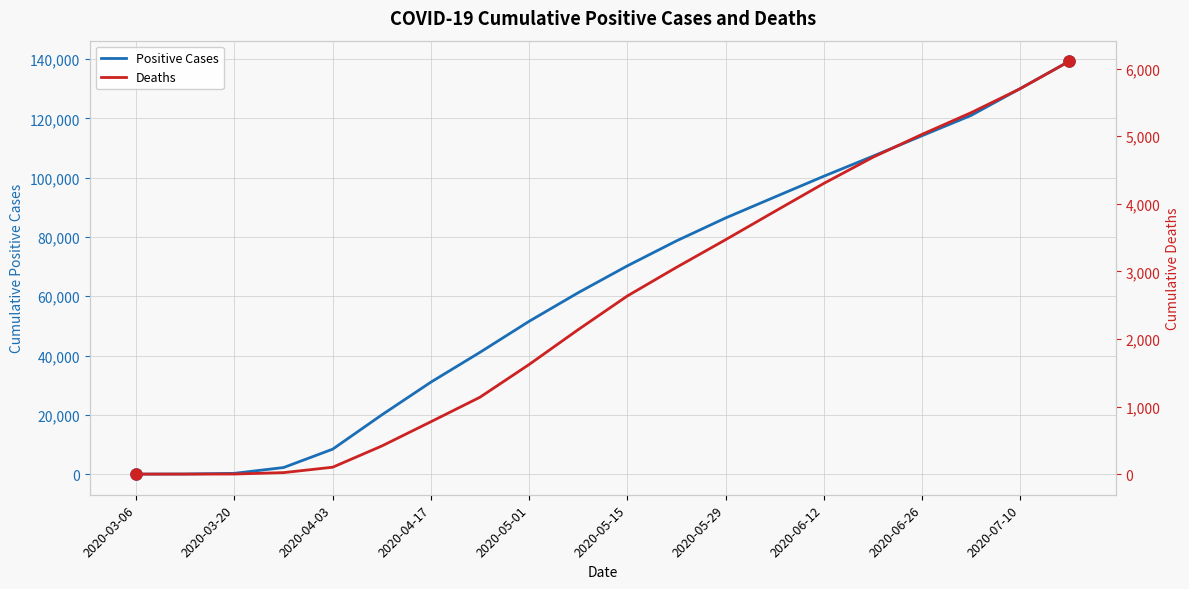

Where is Deaths nearest to the value 3054?

11